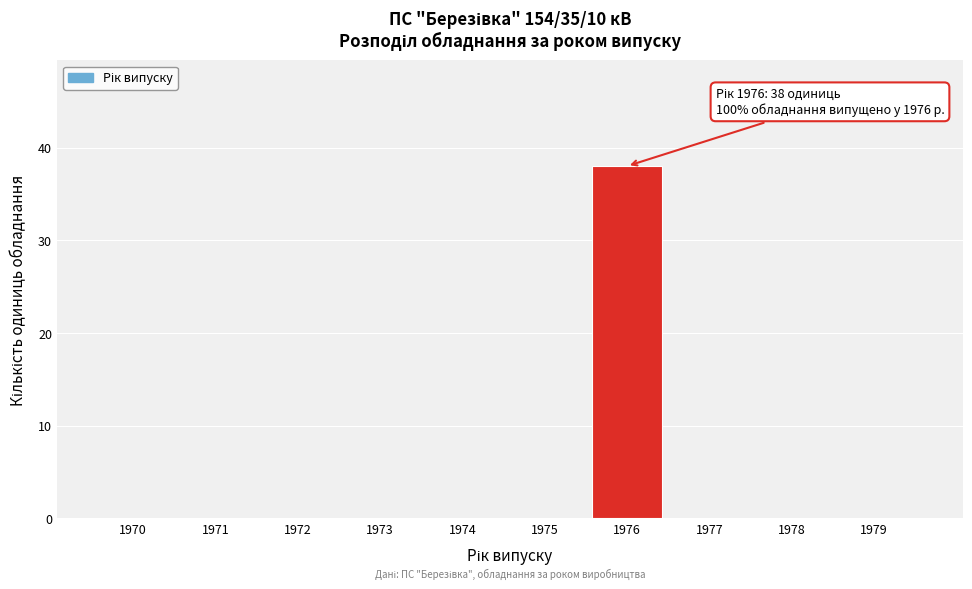

Reading right to left, list all the values displayed in this chart.

1979=0	1978=0	1977=0	1976=38	1975=0	1974=0	1973=0	1972=0	1971=0	1970=0